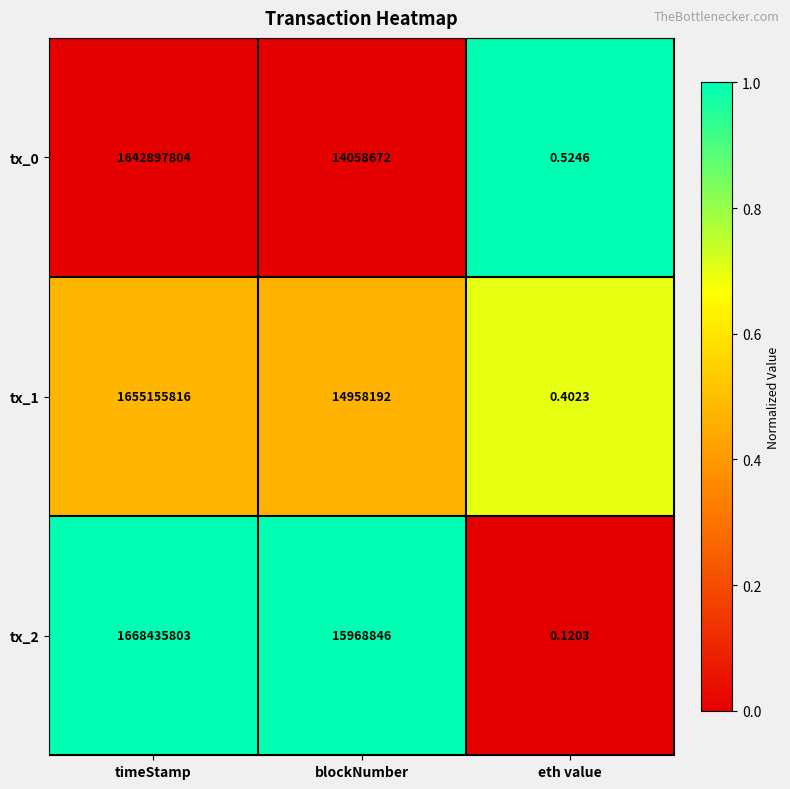

How many distinct data groups are displayed?

3